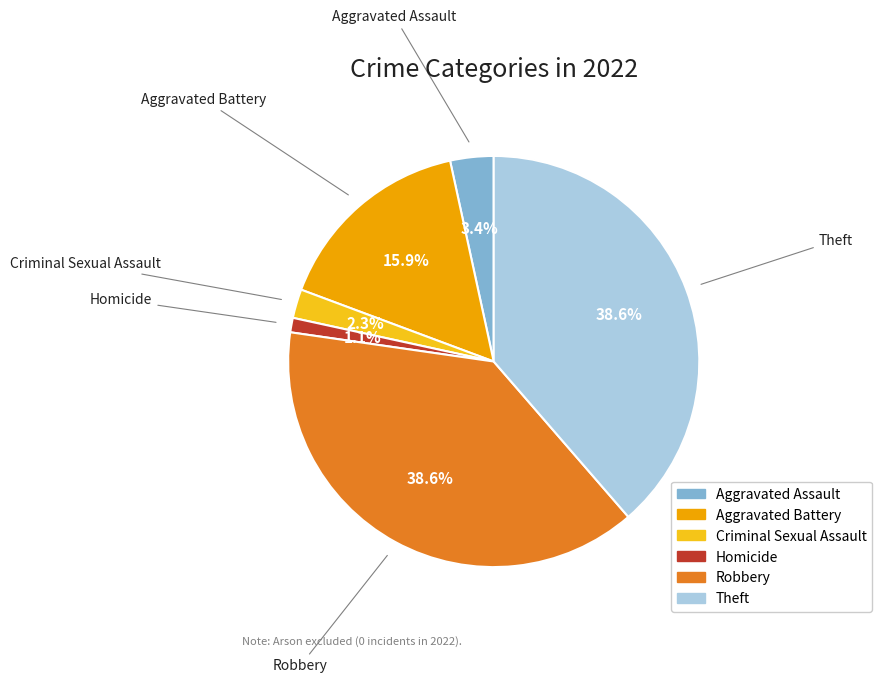

Is there any slice that represents more than half of the pie?

No